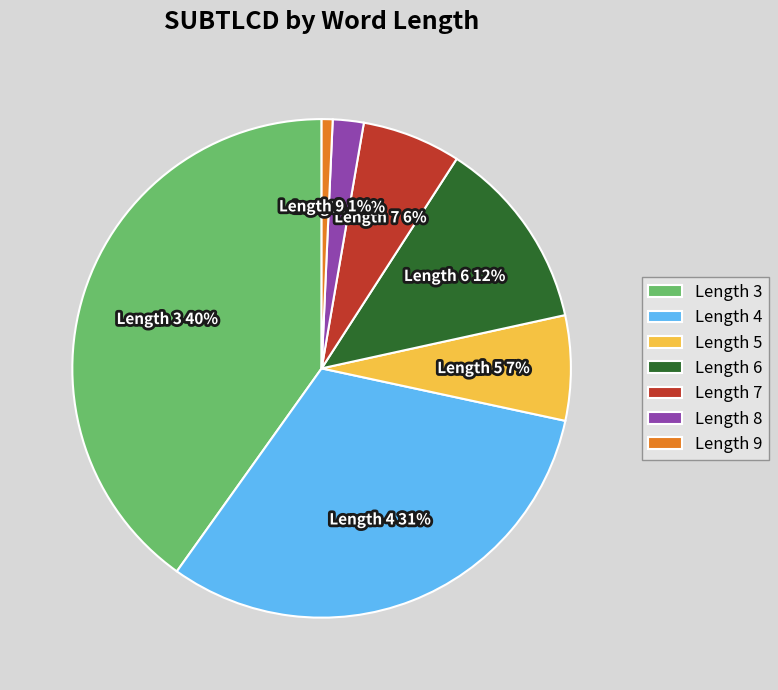

Does Length 3 represent more than half of the total?

No